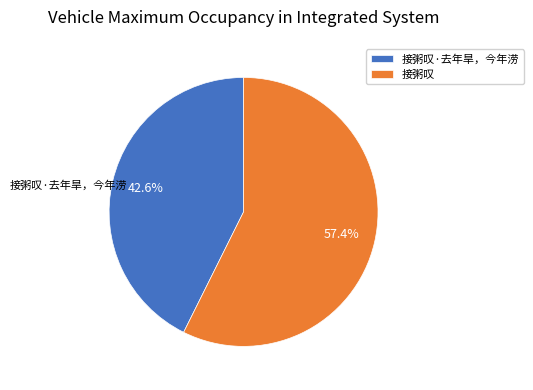

To the nearest percent, what is the average slice percentage?

50%